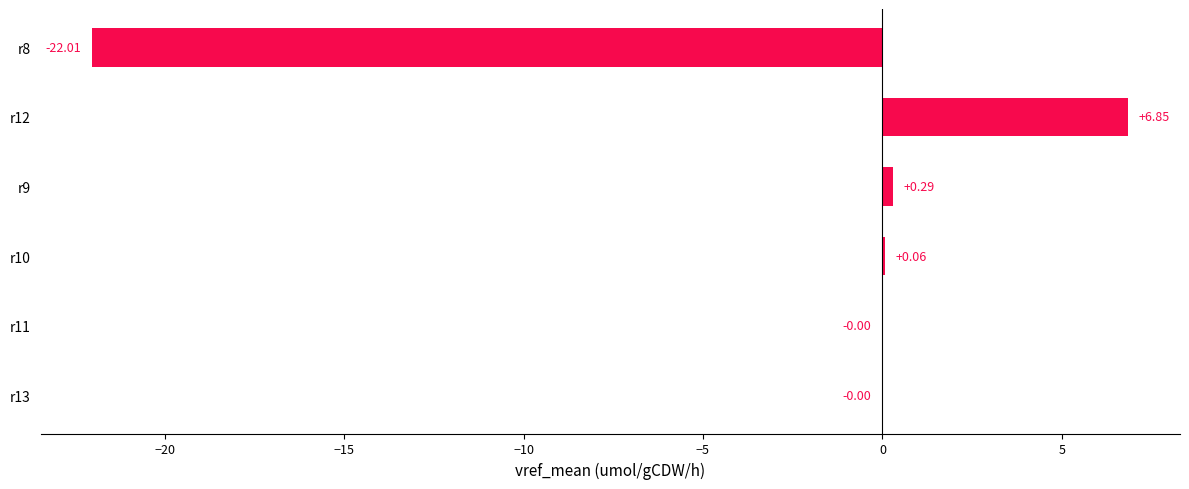

What is the change in value from r11 to r9?

+0.3